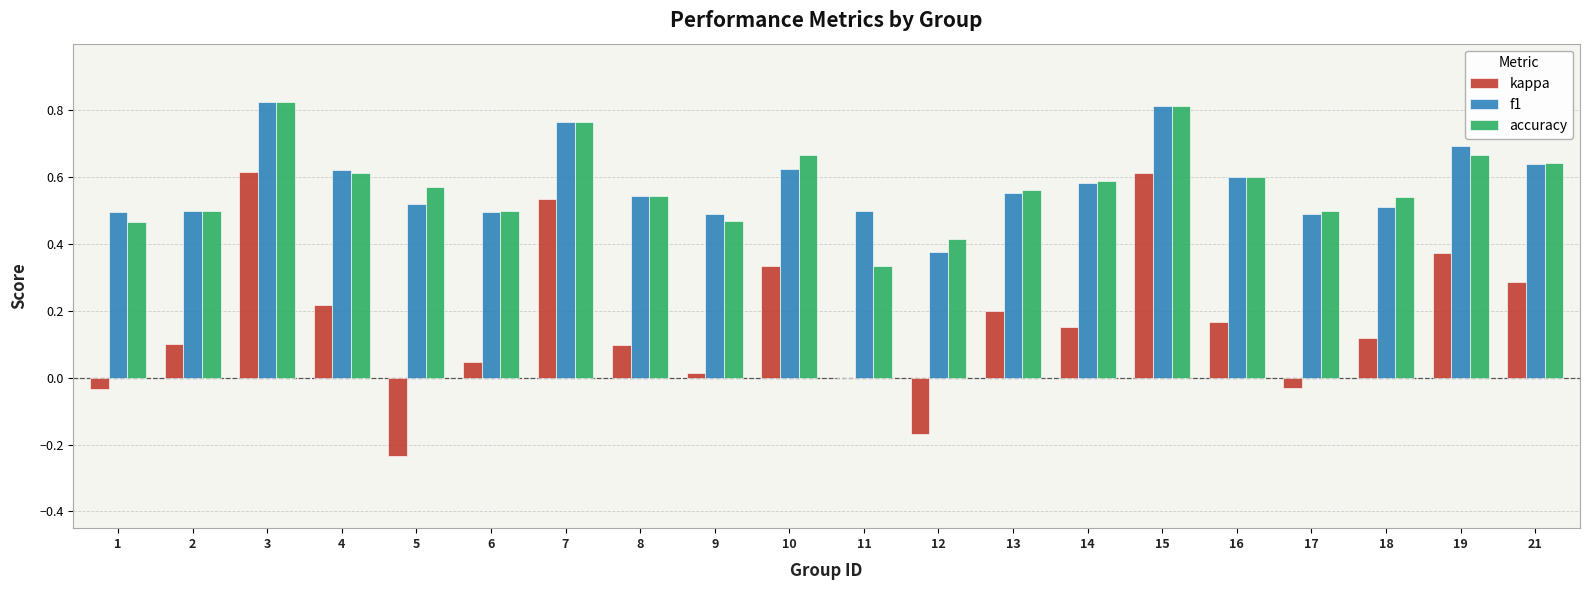

Which series changed the most between 15 and 16?

kappa